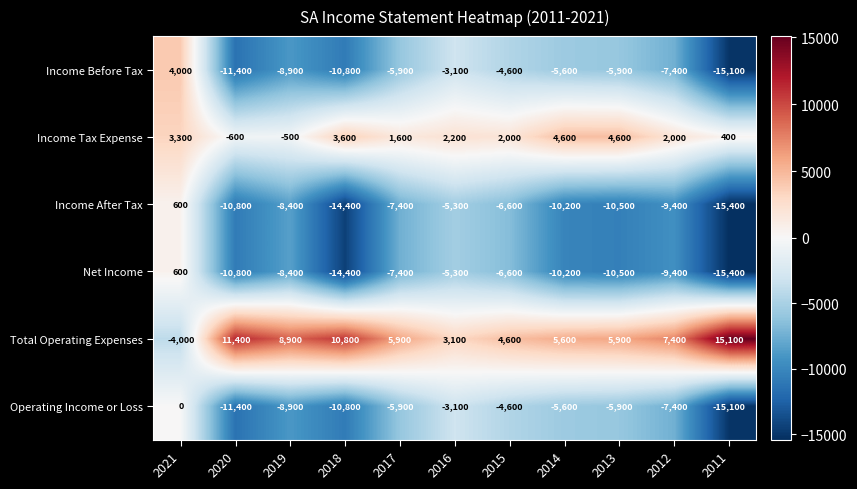

Which label corresponds to the smallest value in the chart?

2011